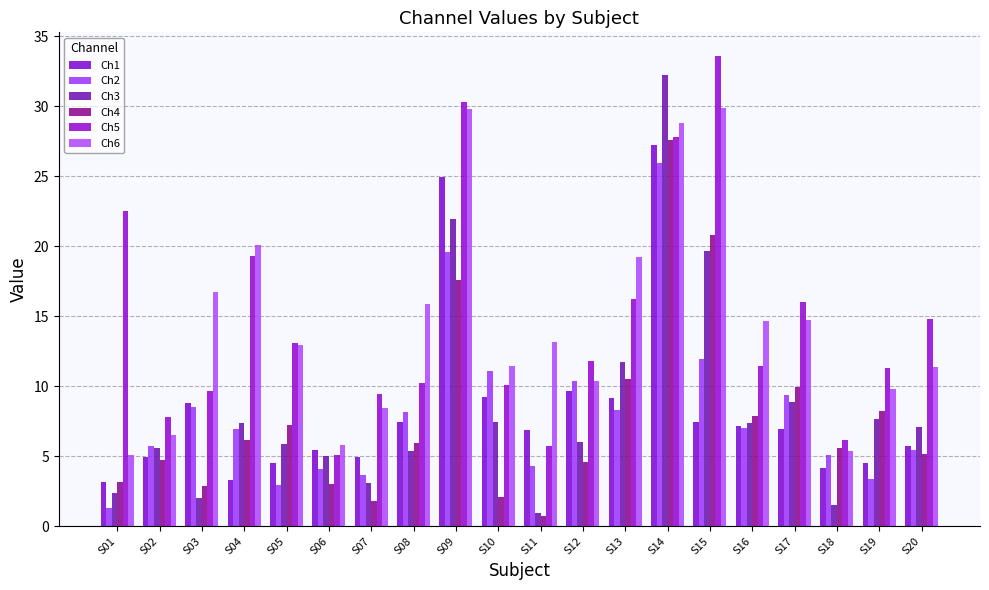

The value of Ch4 at S20 is 5.2. True or false?

True